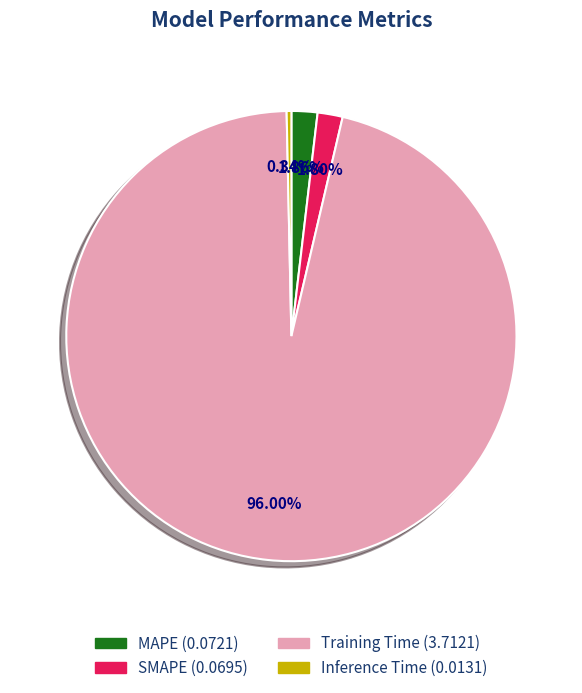

Which slice is the largest?

Training Time